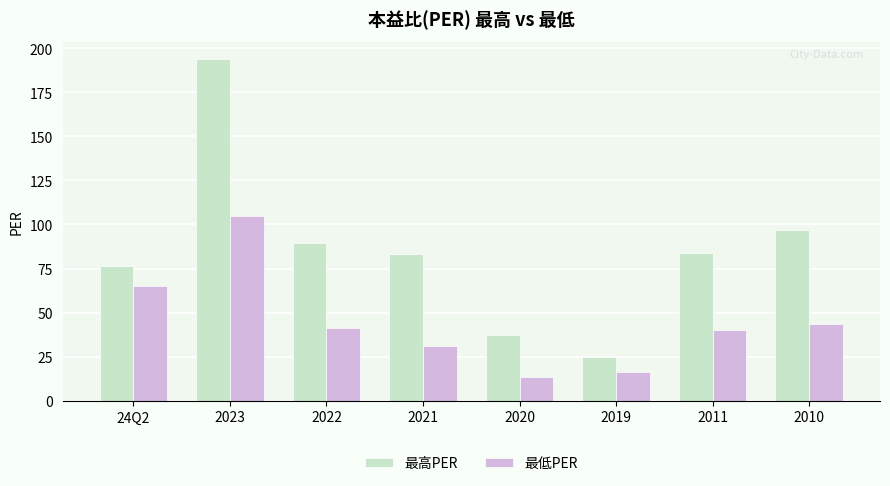

How many bars are there in each group?

2